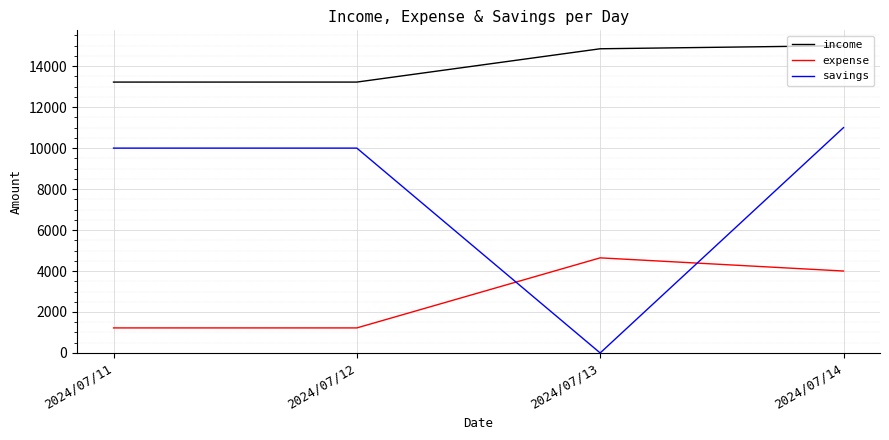

Count the expense values in the range 1223 to 4643.

4